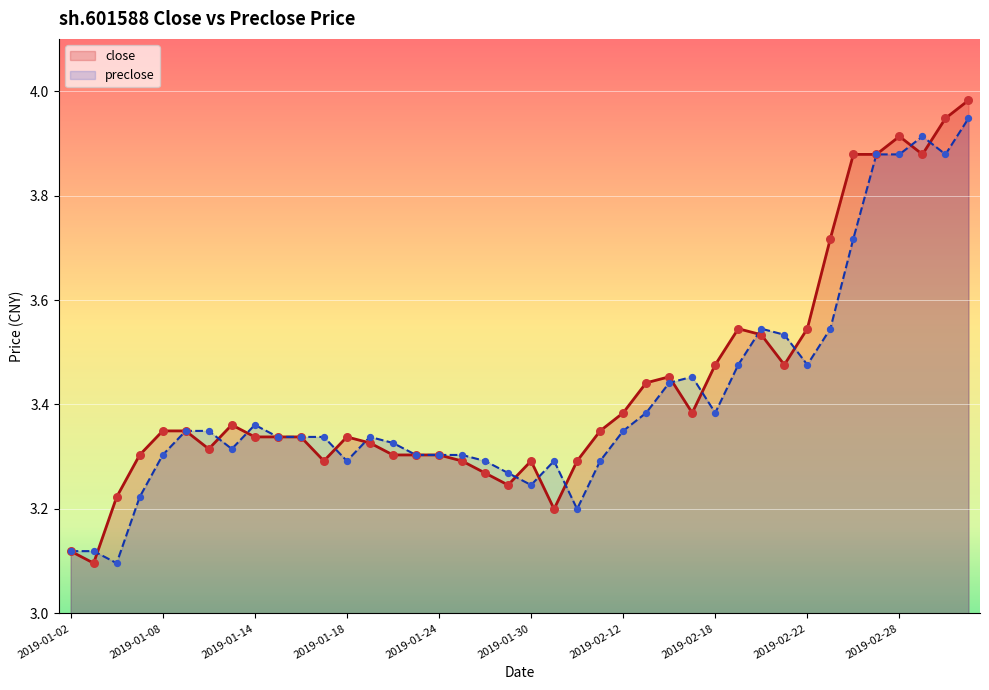

True or false: close has a value of 4.7 at 2019-01-24.

False